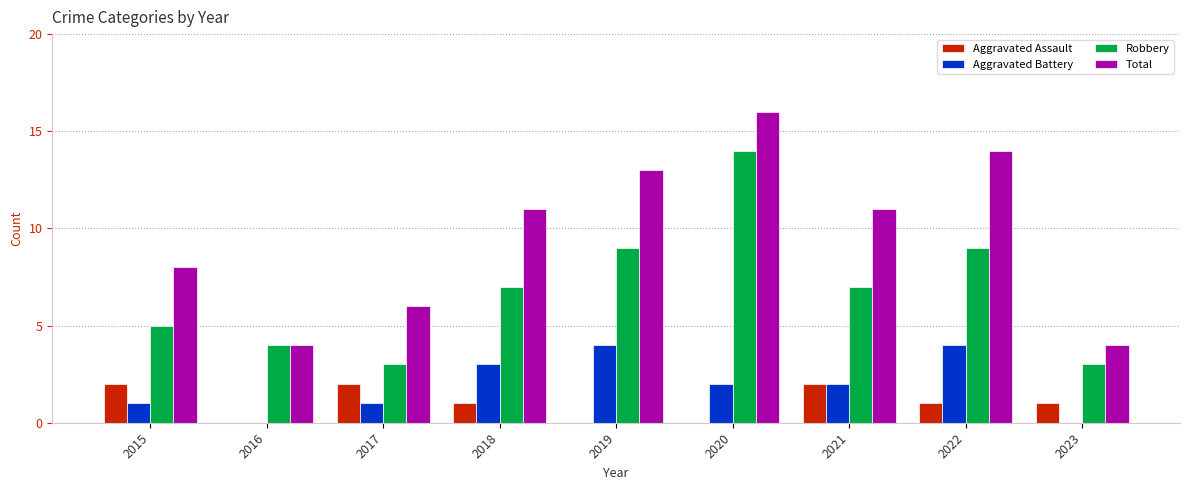

Reading left to right, extract all data points from this chart.

Aggravated Assault: 2015=2	2016=0	2017=2	2018=1	2019=0	2020=0	2021=2	2022=1	2023=1
Aggravated Battery: 2015=1	2016=0	2017=1	2018=3	2019=4	2020=2	2021=2	2022=4	2023=0
Robbery: 2015=5	2016=4	2017=3	2018=7	2019=9	2020=14	2021=7	2022=9	2023=3
Total: 2015=8	2016=4	2017=6	2018=11	2019=13	2020=16	2021=11	2022=14	2023=4